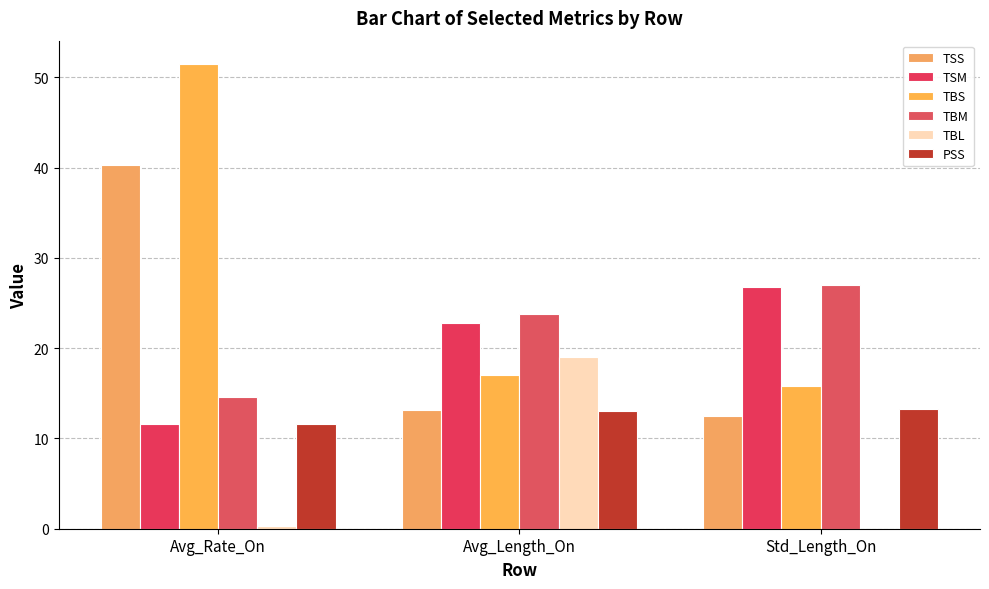

Are the bars horizontal?

No